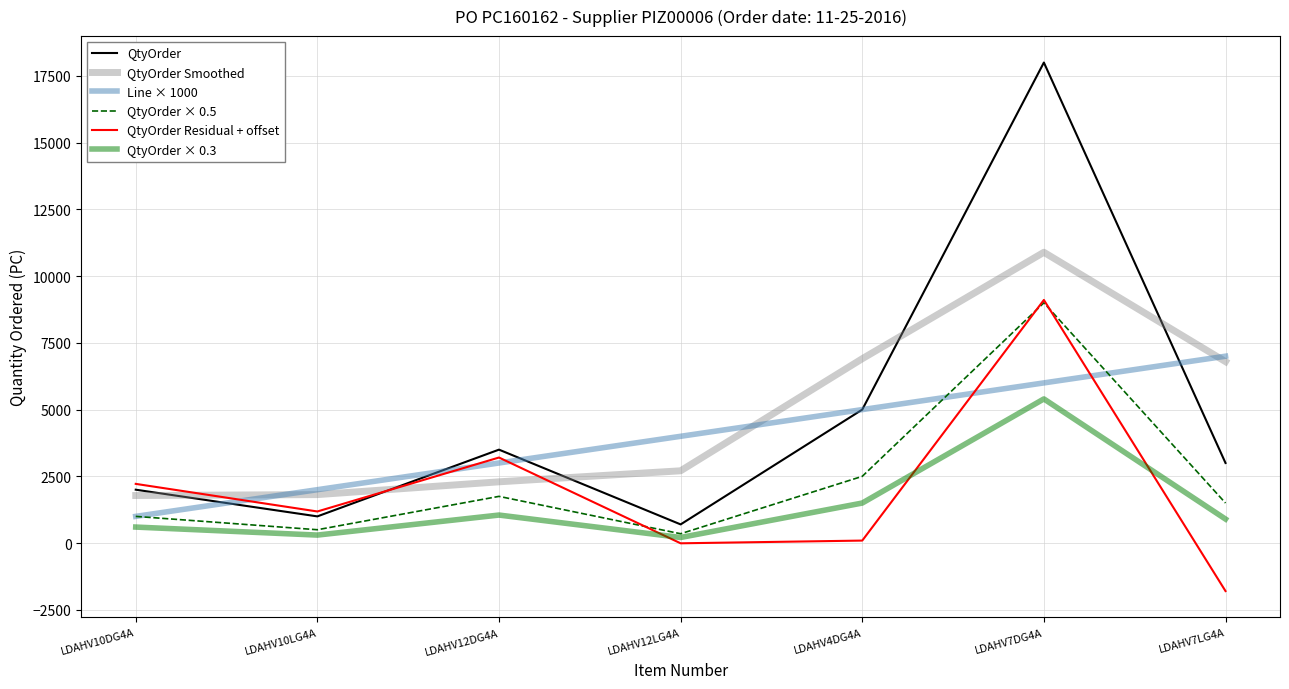

Between LDAHV10DG4A and LDAHV7DG4A, which series saw the biggest shift?

QtyOrder